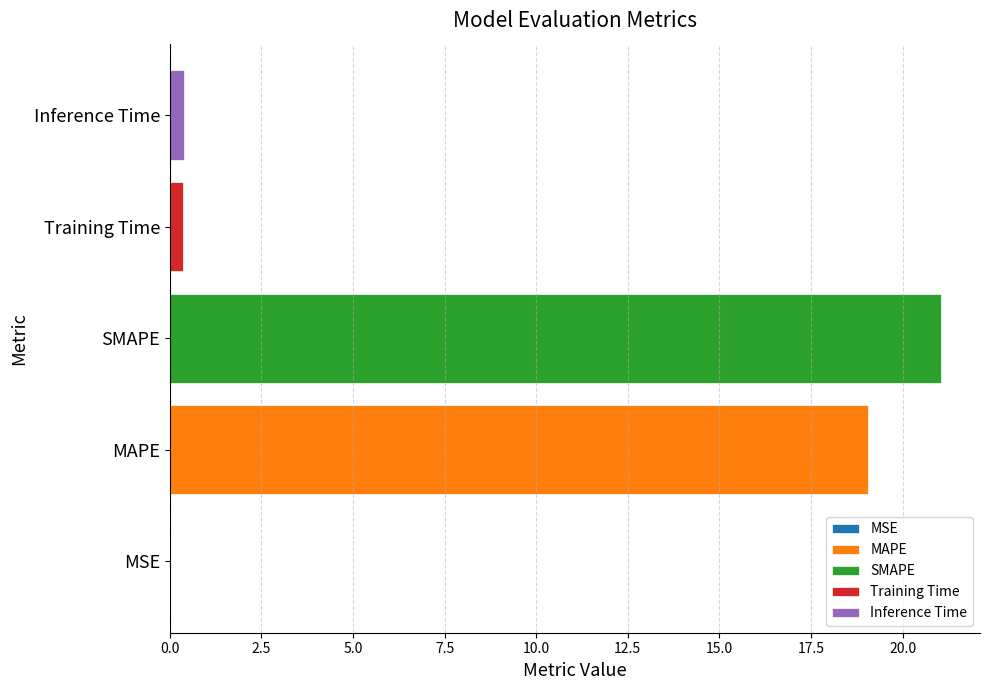

Between MSE and MAPE, which is larger?

MAPE